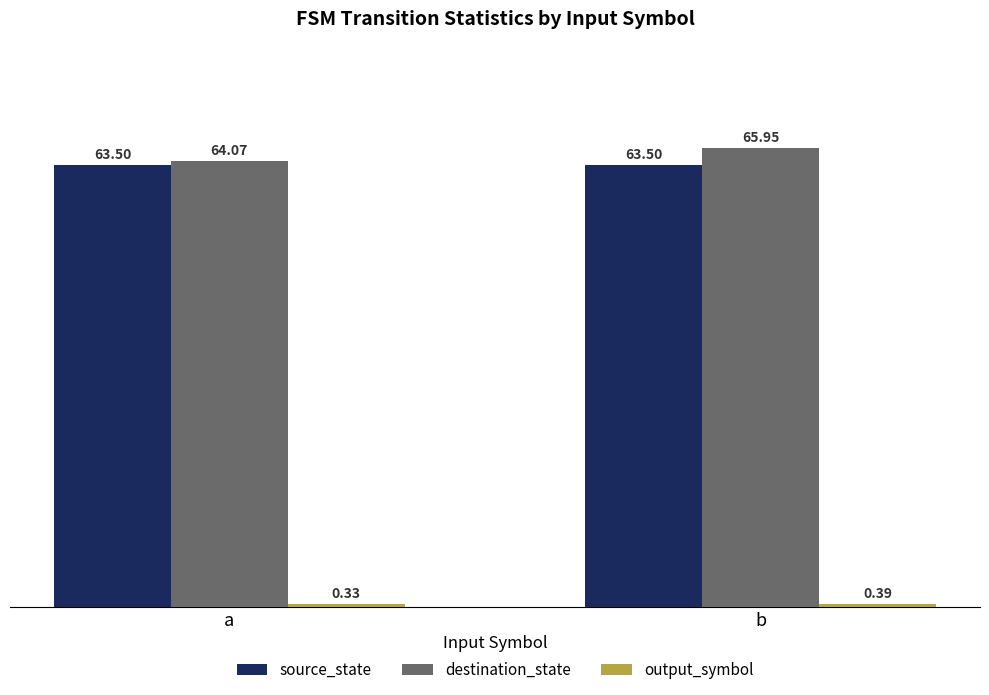

Which series changed the most between a and b?

destination_state